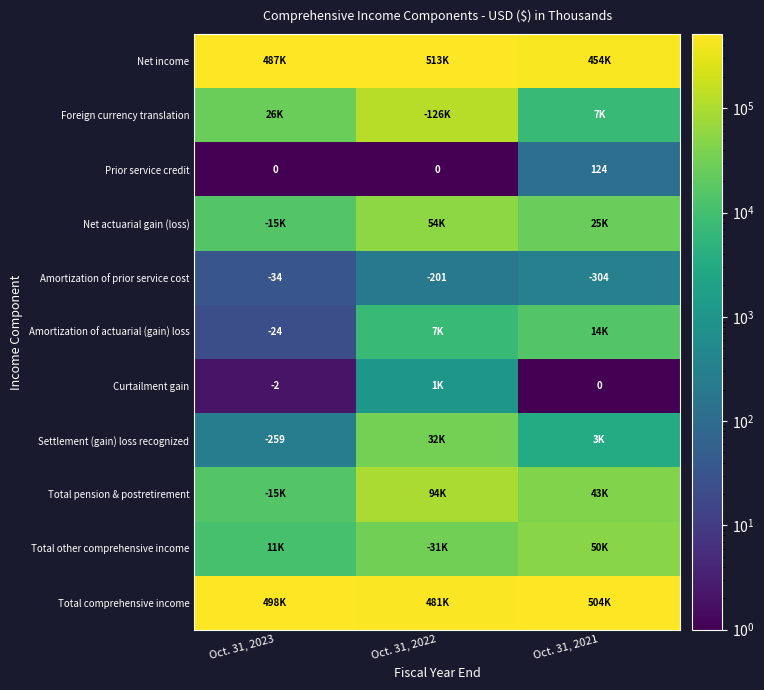

At which label does Amortization of prior service cost reach its peak?

Oct. 31, 2023